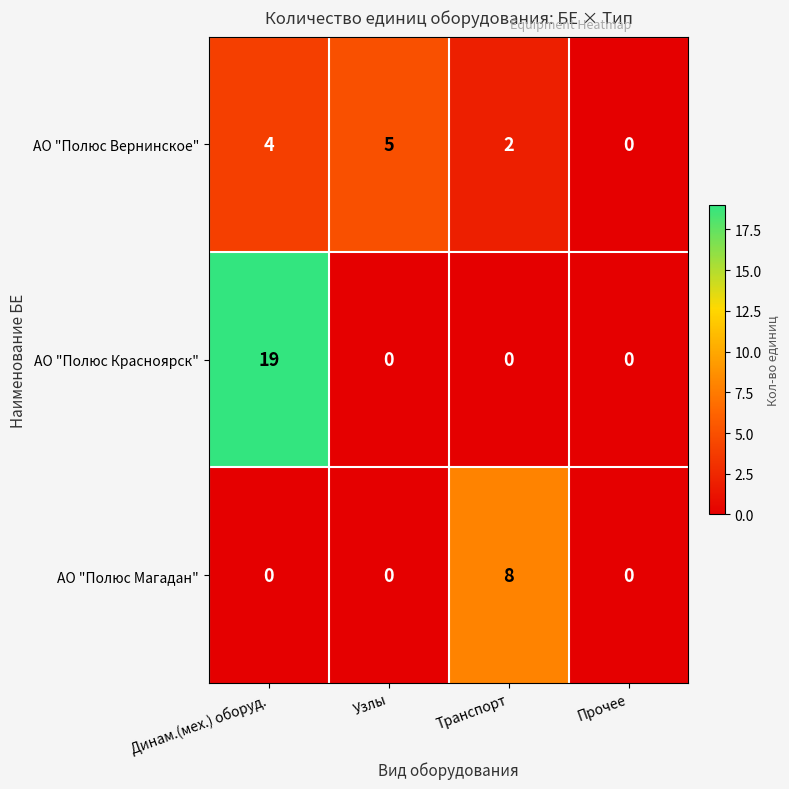

What value does the АО "Полюс Магадан" series have at Транспорт?

8